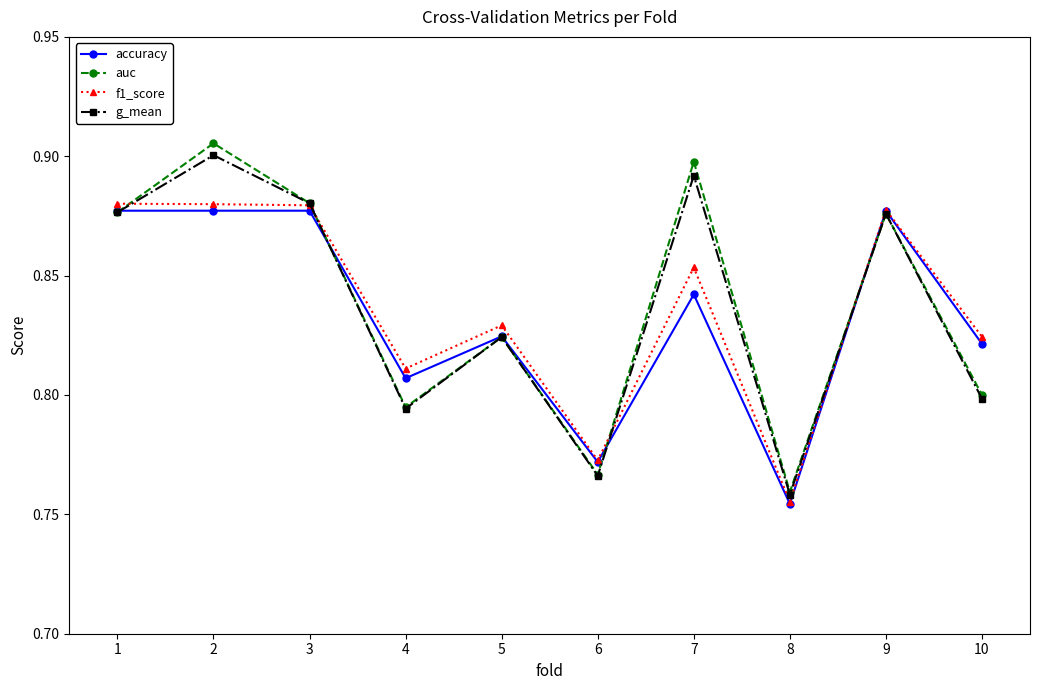

Does the chart have visible grid lines?

No